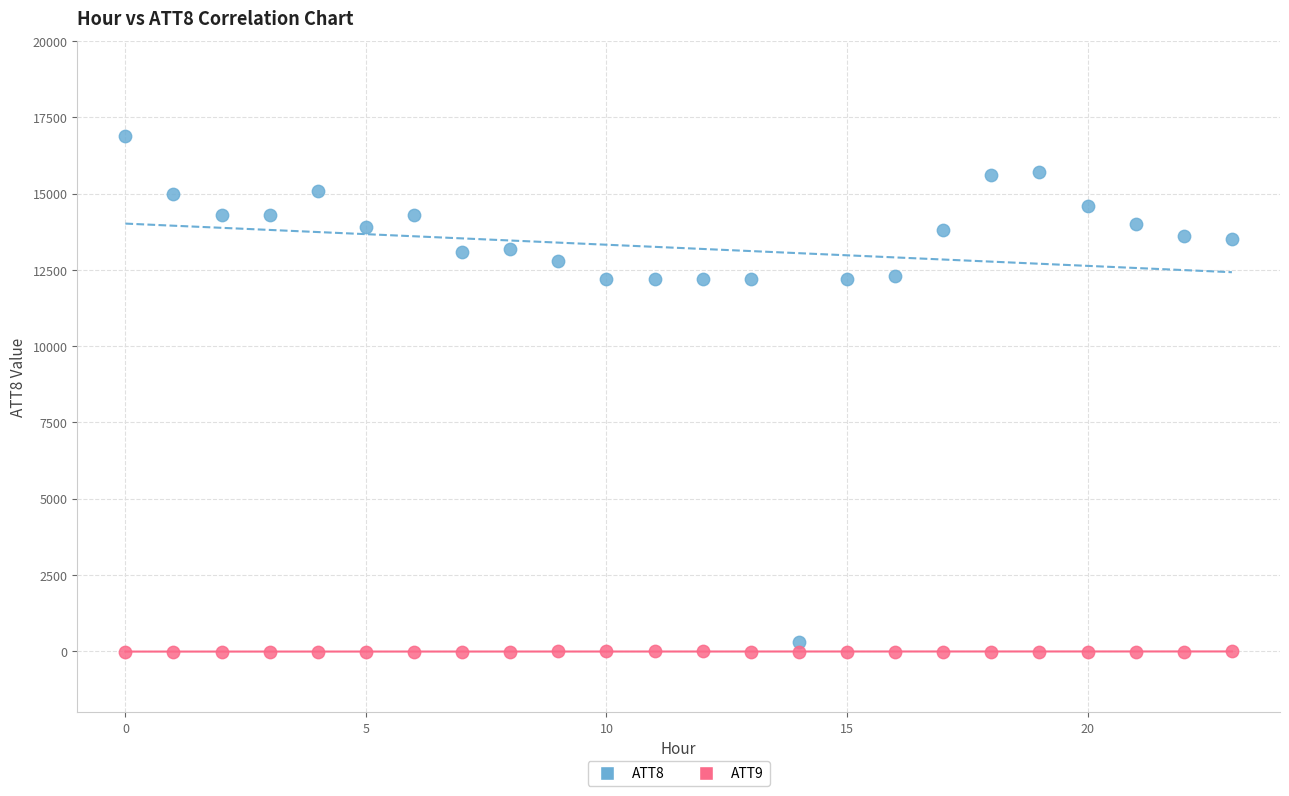

Across all data points, what is the range of Y values (max minus min)?

16910.0